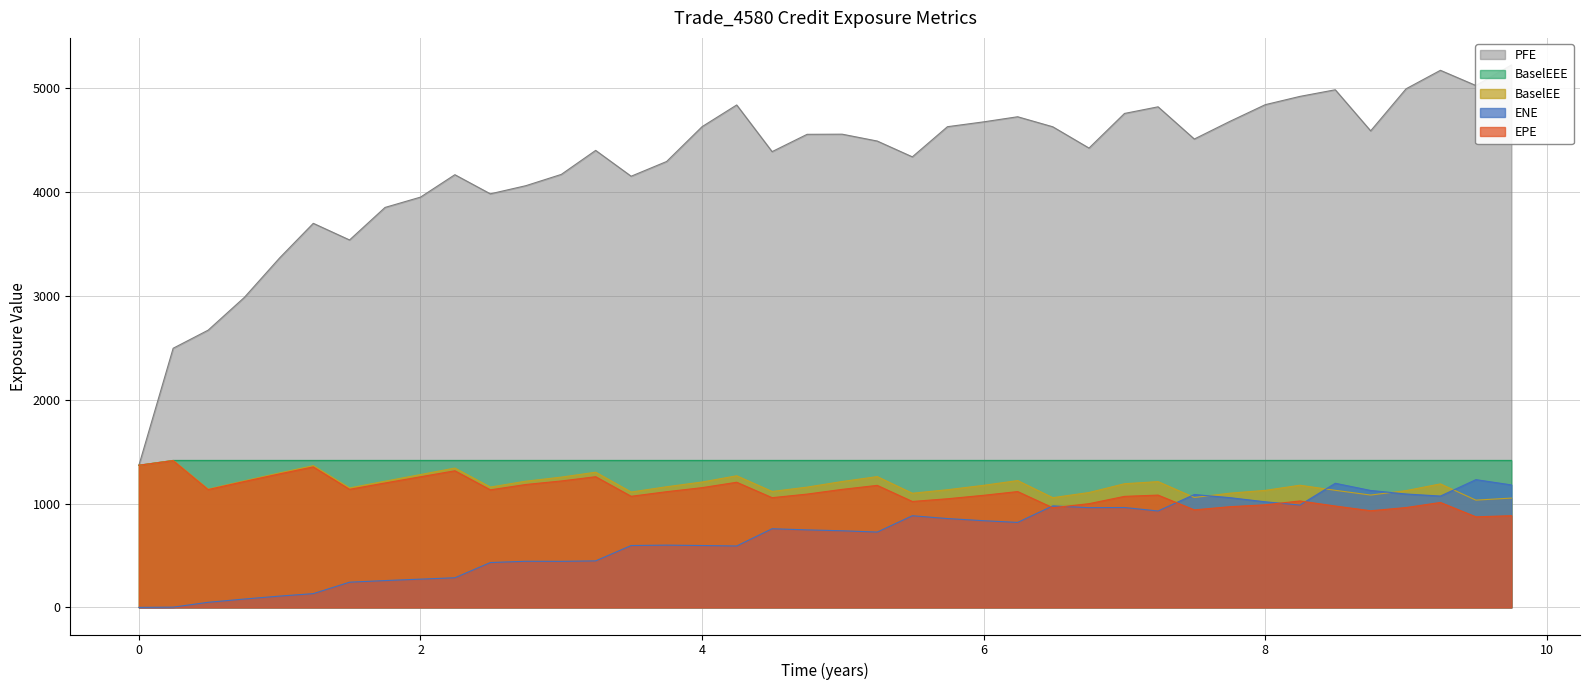

What is the total value across all series at 6.74817?

8907.0